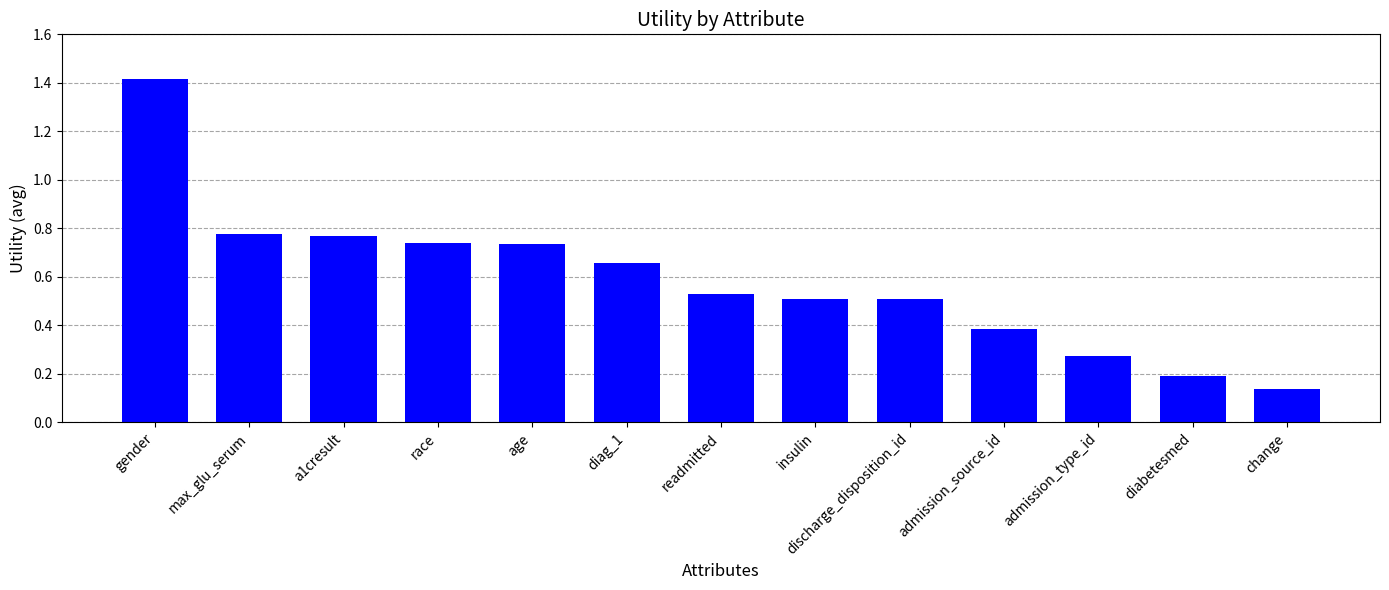

What is the label of the 4th bar from the right?

admission_source_id